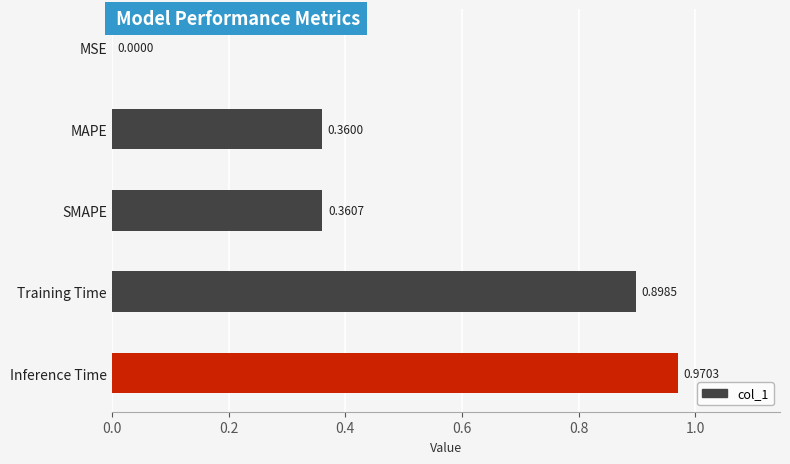

At which category does the chart reach its peak across all series?

Inference Time